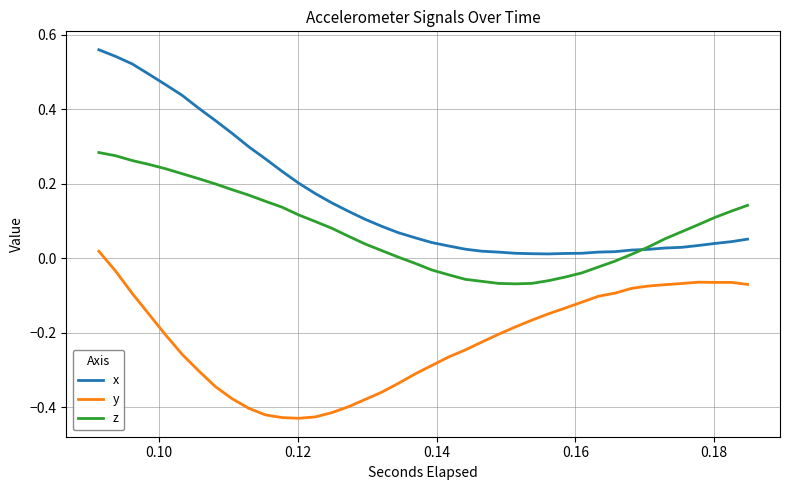

True or false: x and y cross at least once.

False